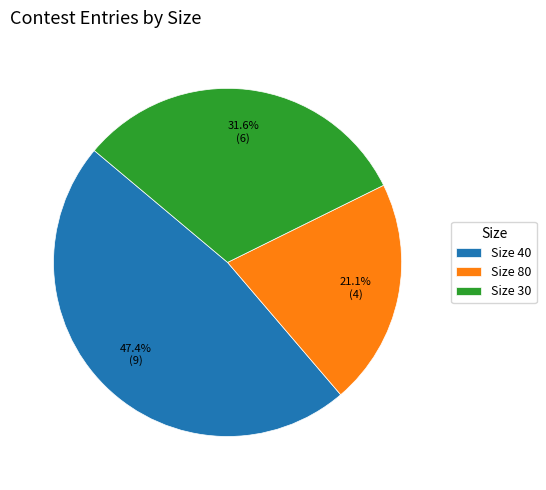

Which slice is the smallest?

Size 80